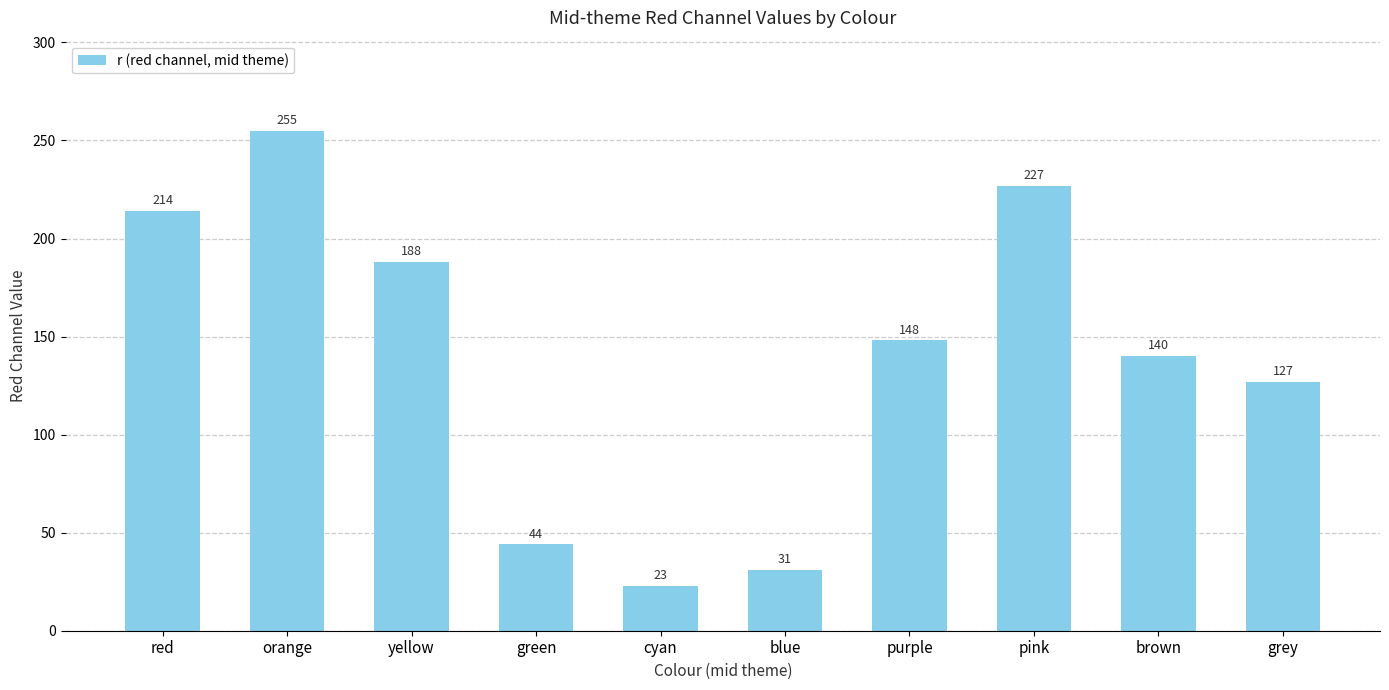

List the labels in order of value, smallest first.

cyan, blue, green, grey, brown, purple, yellow, red, pink, orange